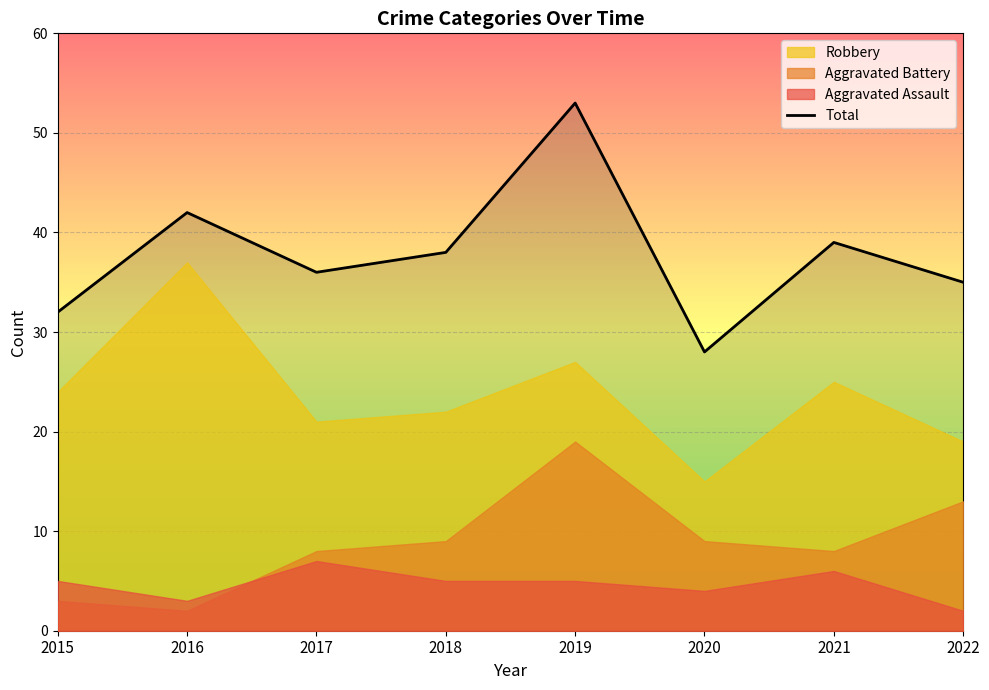

What is the change in value from 2017 to 2021?

+3